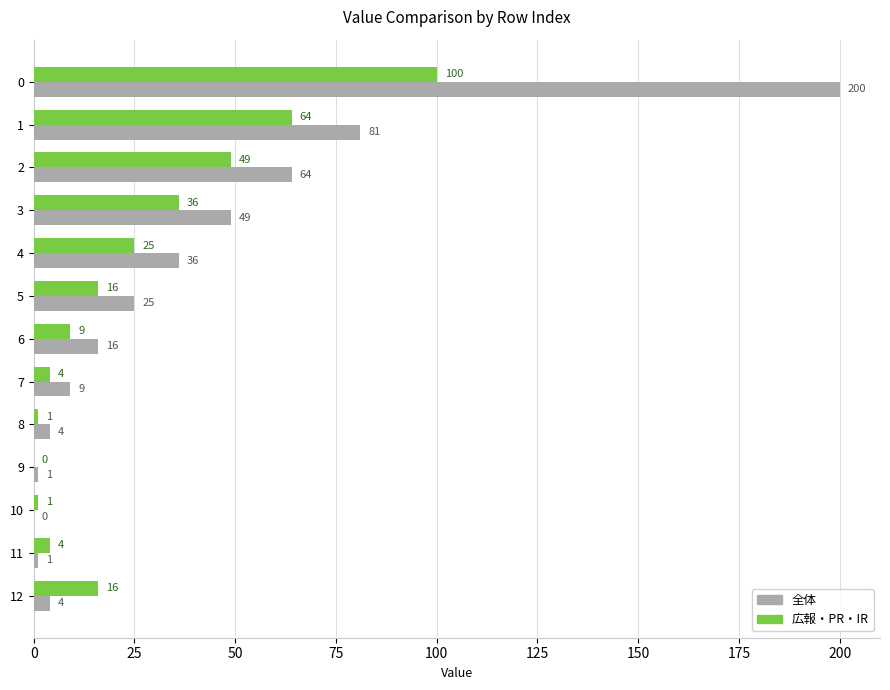

What are all the series names shown in the legend?

全体, 広報・PR・IR